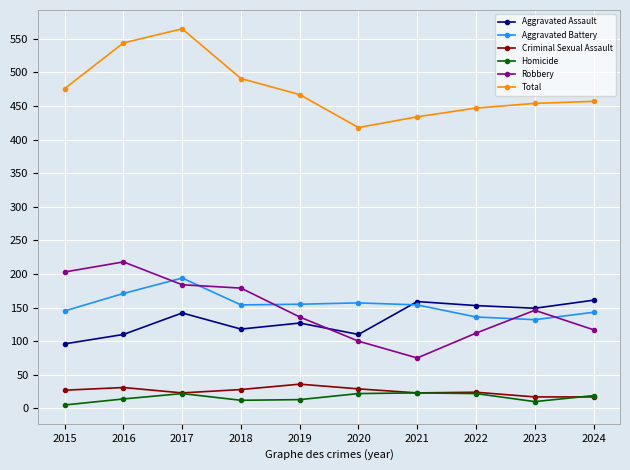

What is the spread (max minus min) of values at 2021?

411